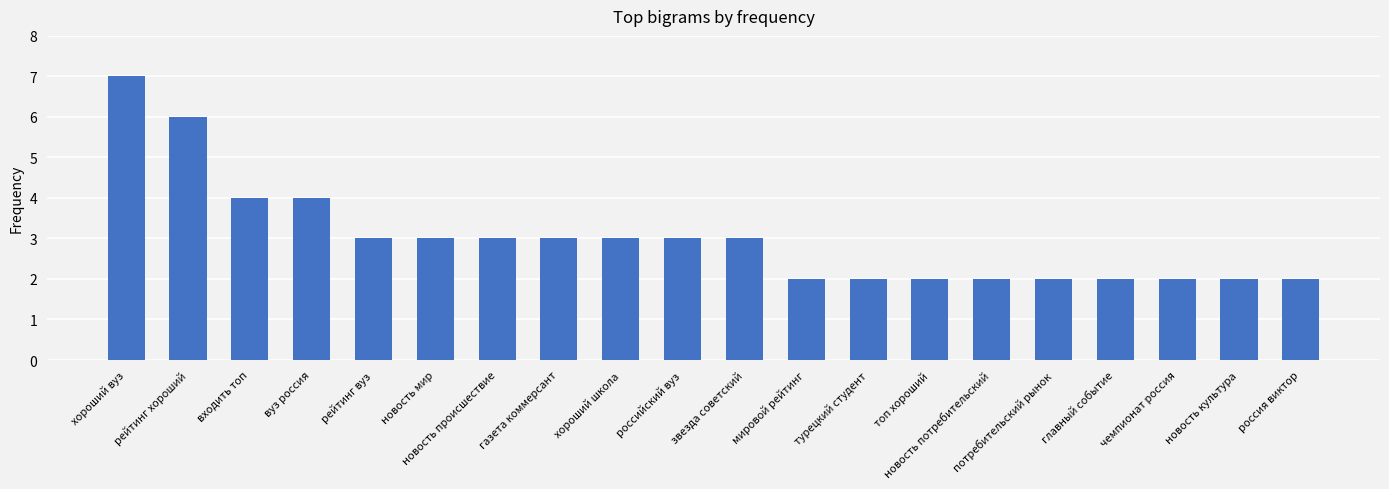

What is the smallest value displayed?

2